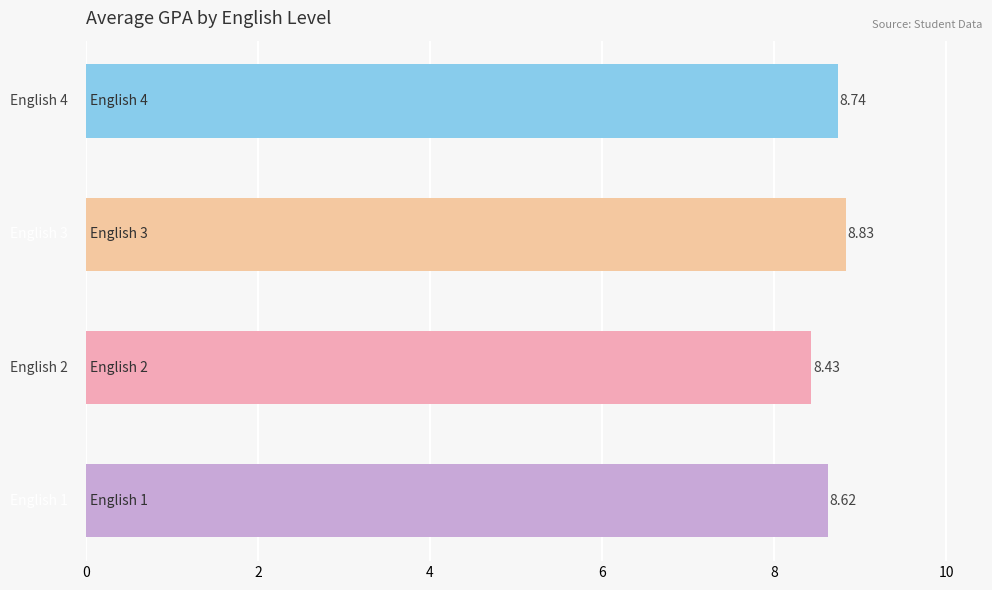

What is the smallest value displayed?

8.4